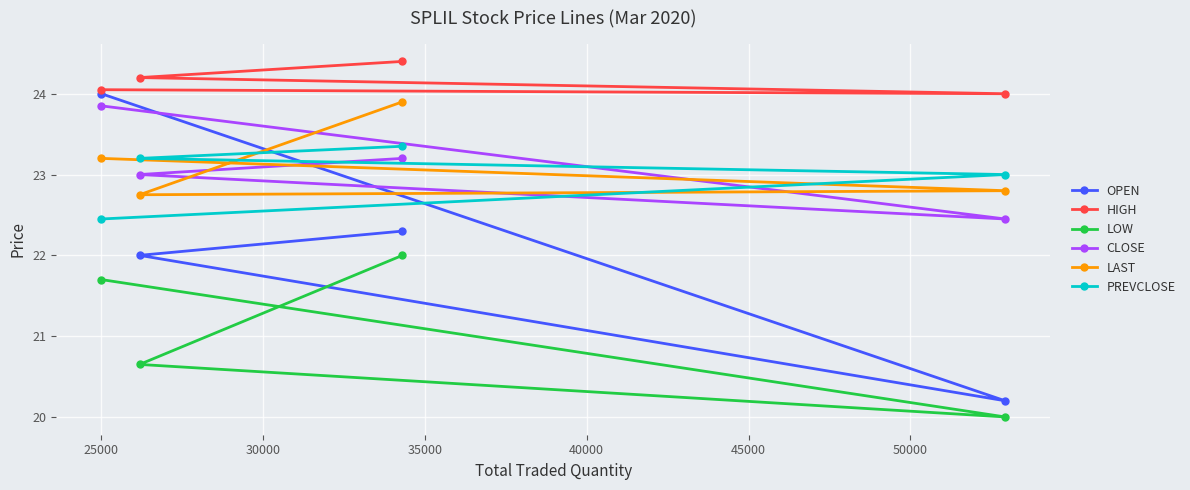

How many series are shown in this chart?

6